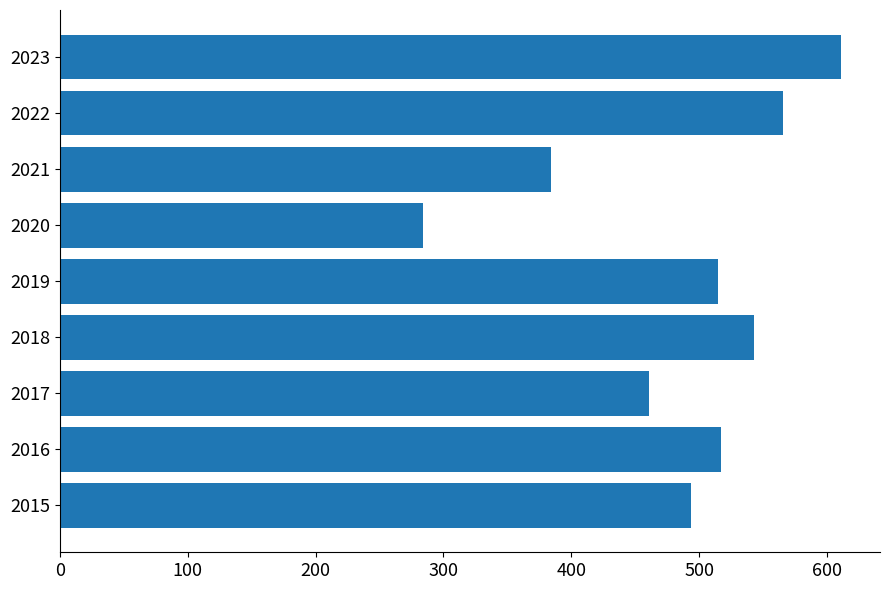

Where is the data nearest to the value 447?

2017